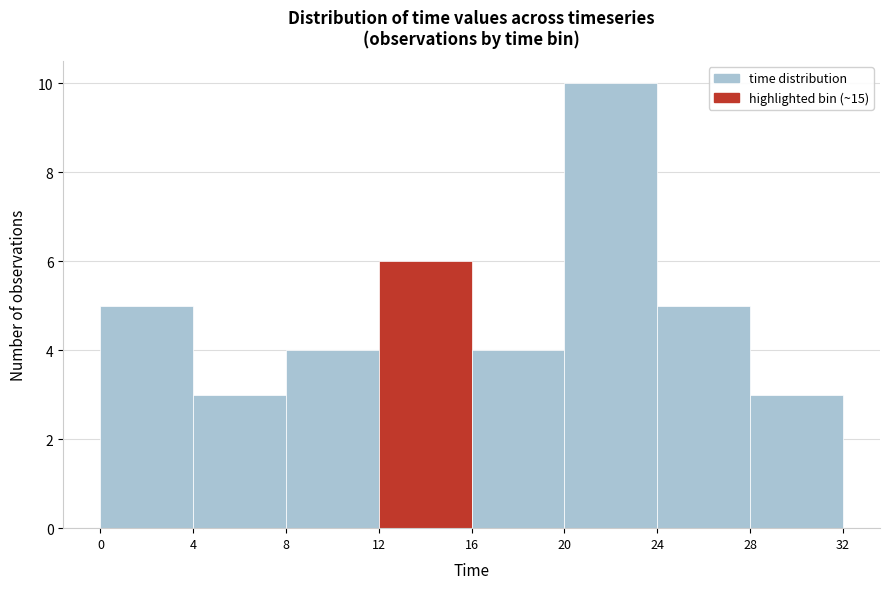

What is the height of the bar covering 16 to 20 on the x-axis? The values are not printed on the chart, so give them approximately, as read against the axis.

4